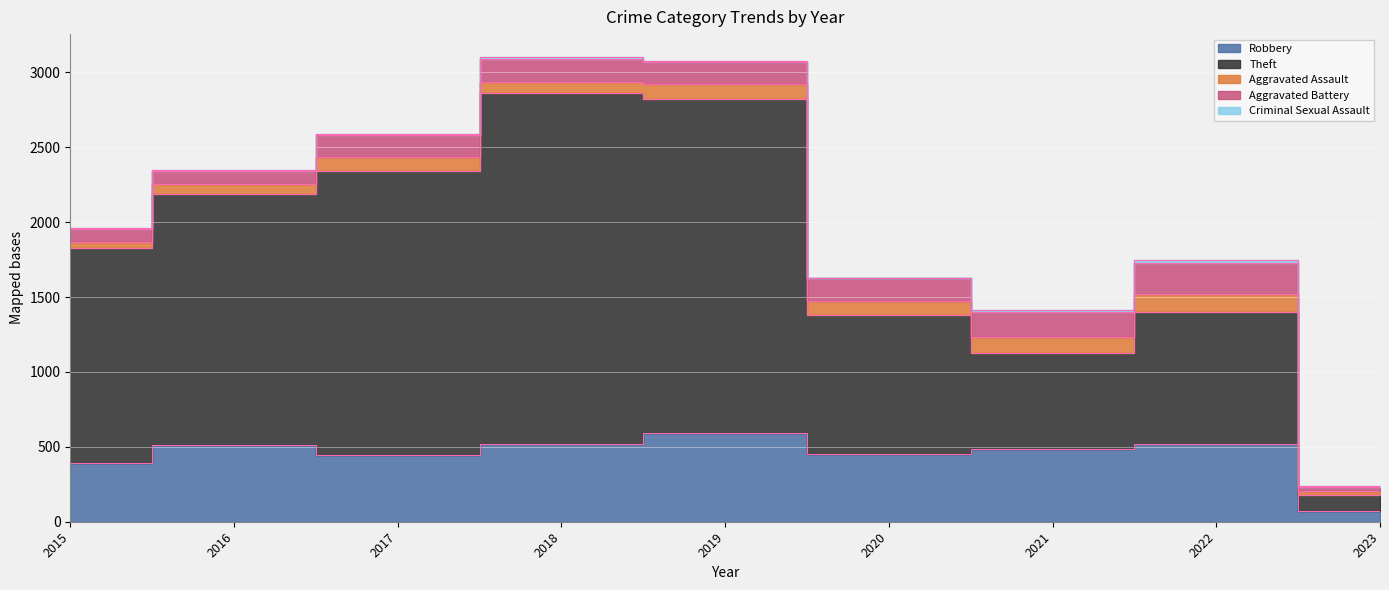

Is the value of Aggravated Battery at 2015 greater than the value of Criminal Sexual Assault at 2015?

Yes